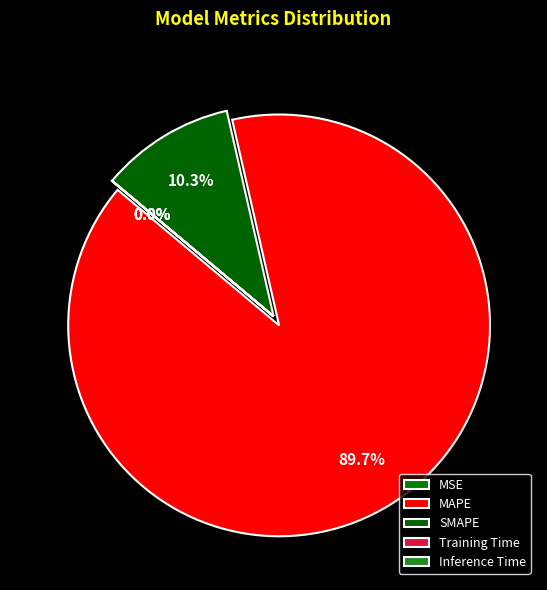

Is there any slice that represents more than half of the pie?

Yes